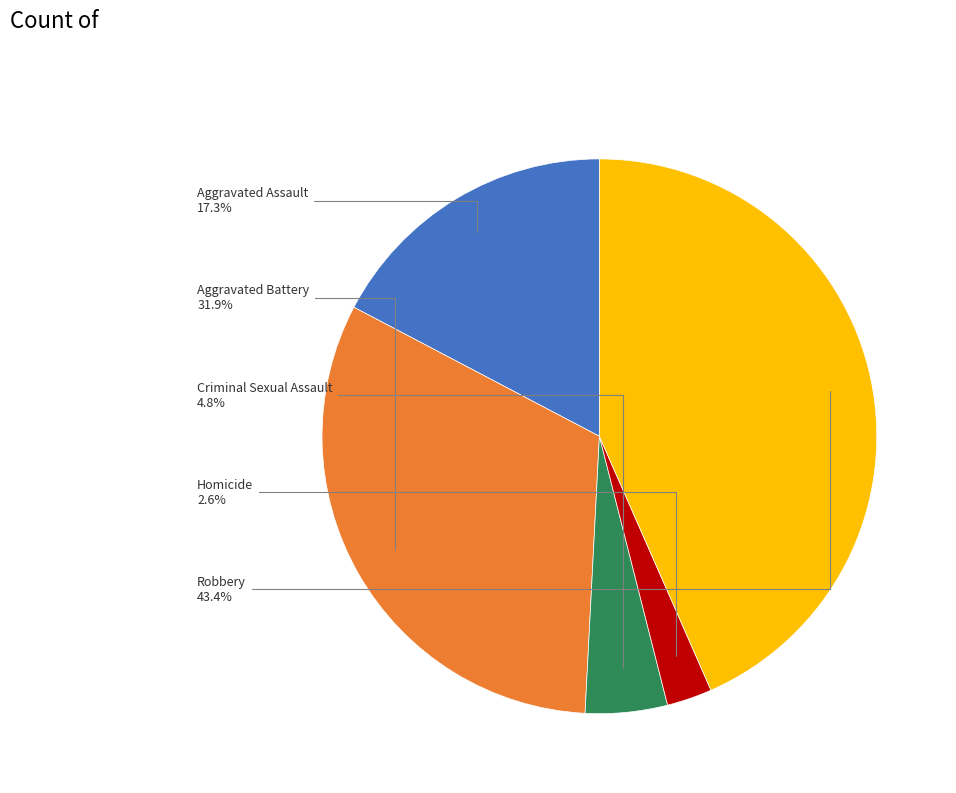

Is there any slice that represents more than half of the pie?

No